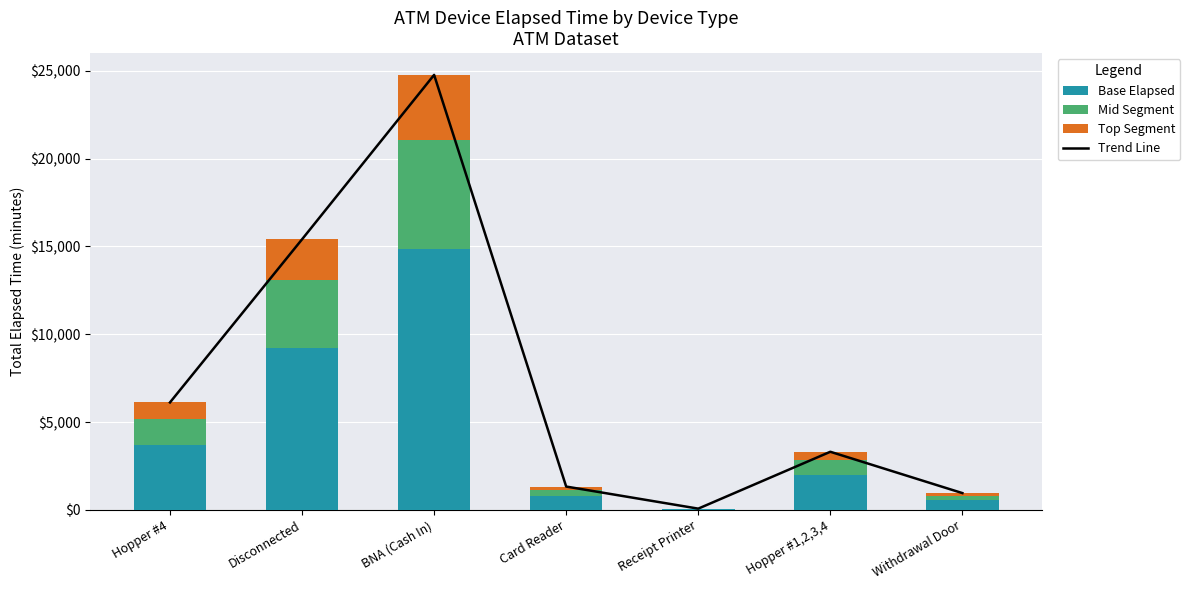

What is the average value of the Top Segment series?

1113.6